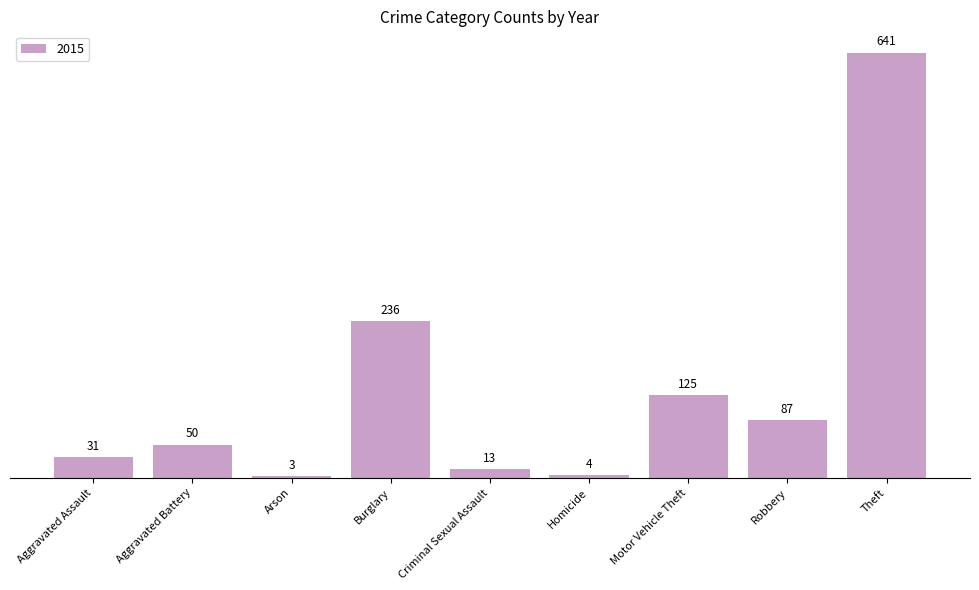

At which category does the chart reach its minimum across all series?

Arson